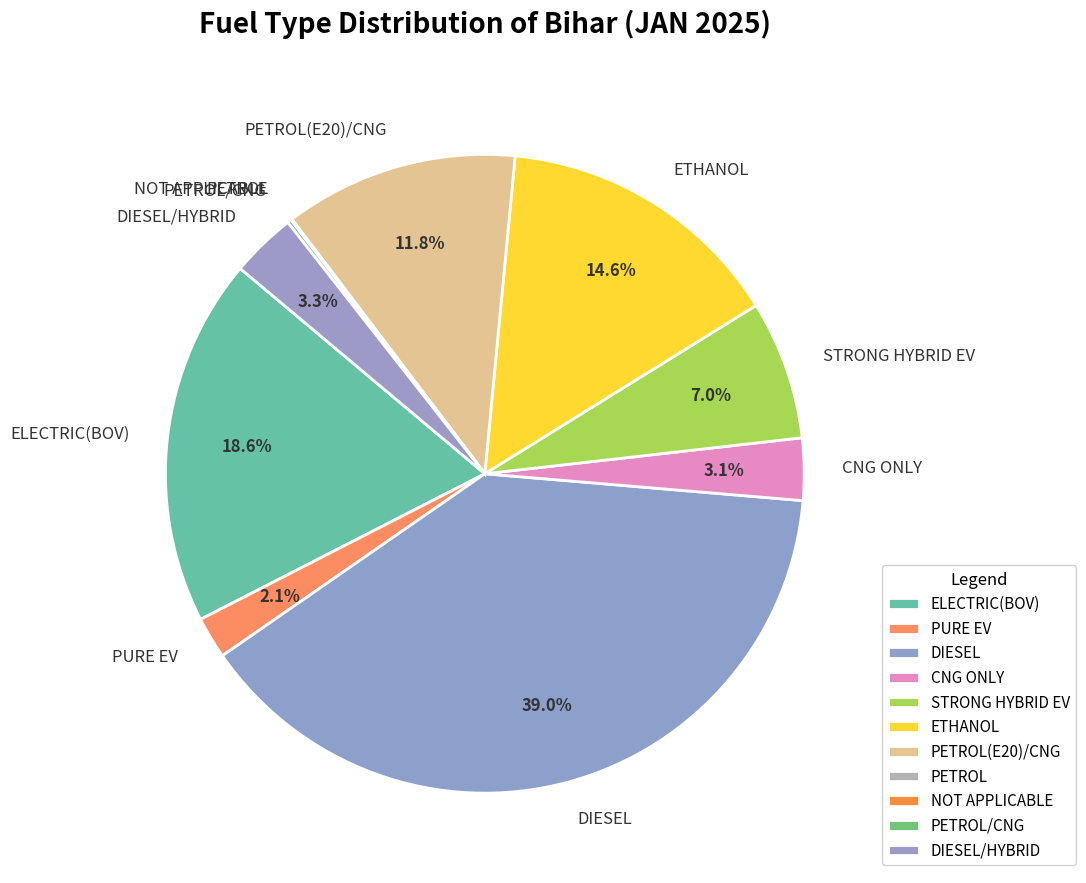

What is the largest slice in the pie chart?

DIESEL